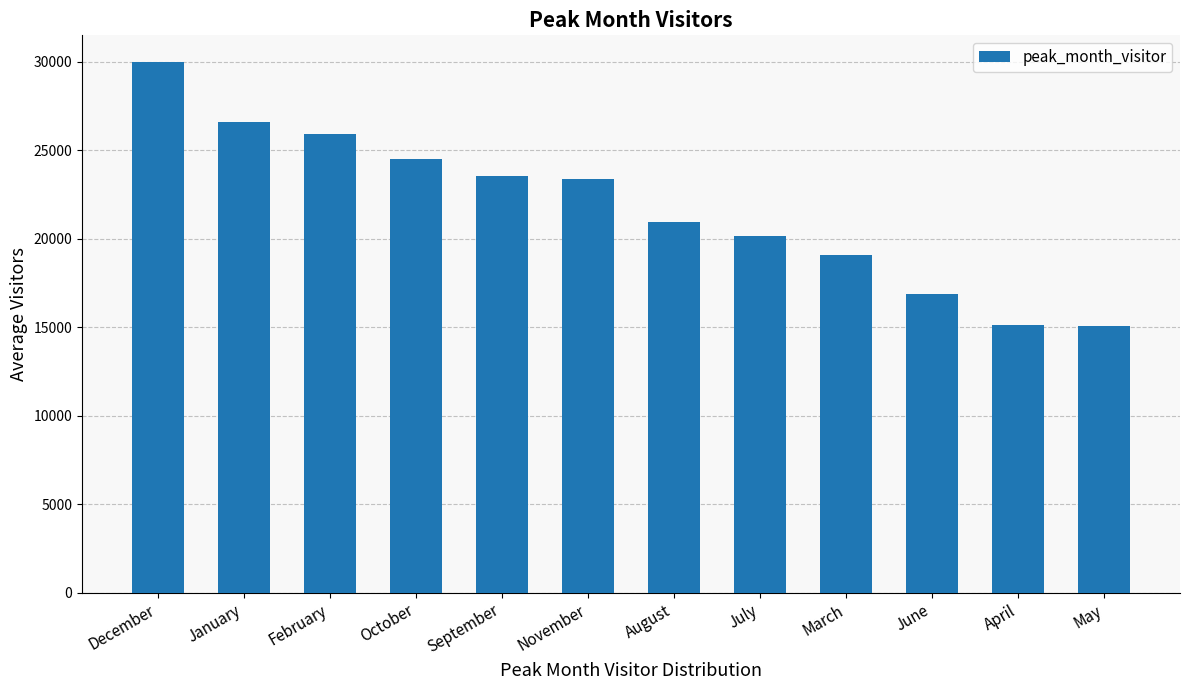

How many values exceed 23375?

6